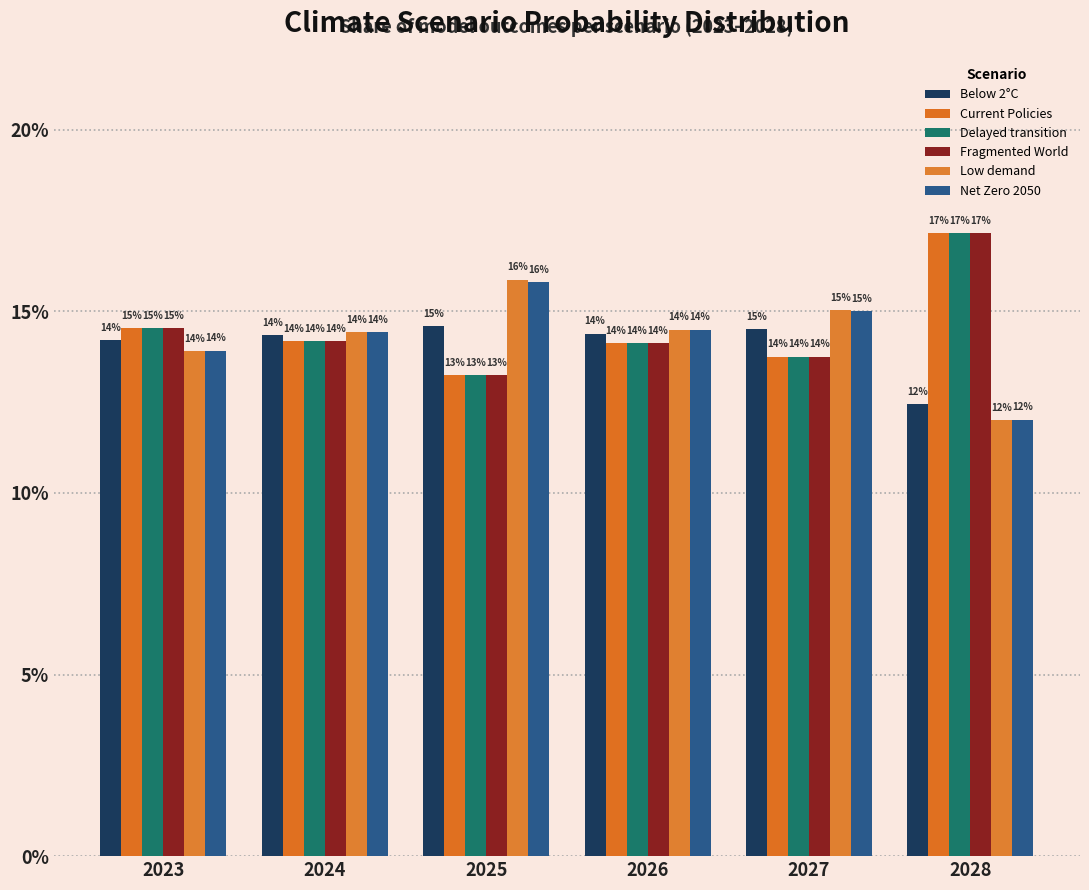

Does the chart contain any negative values?

No